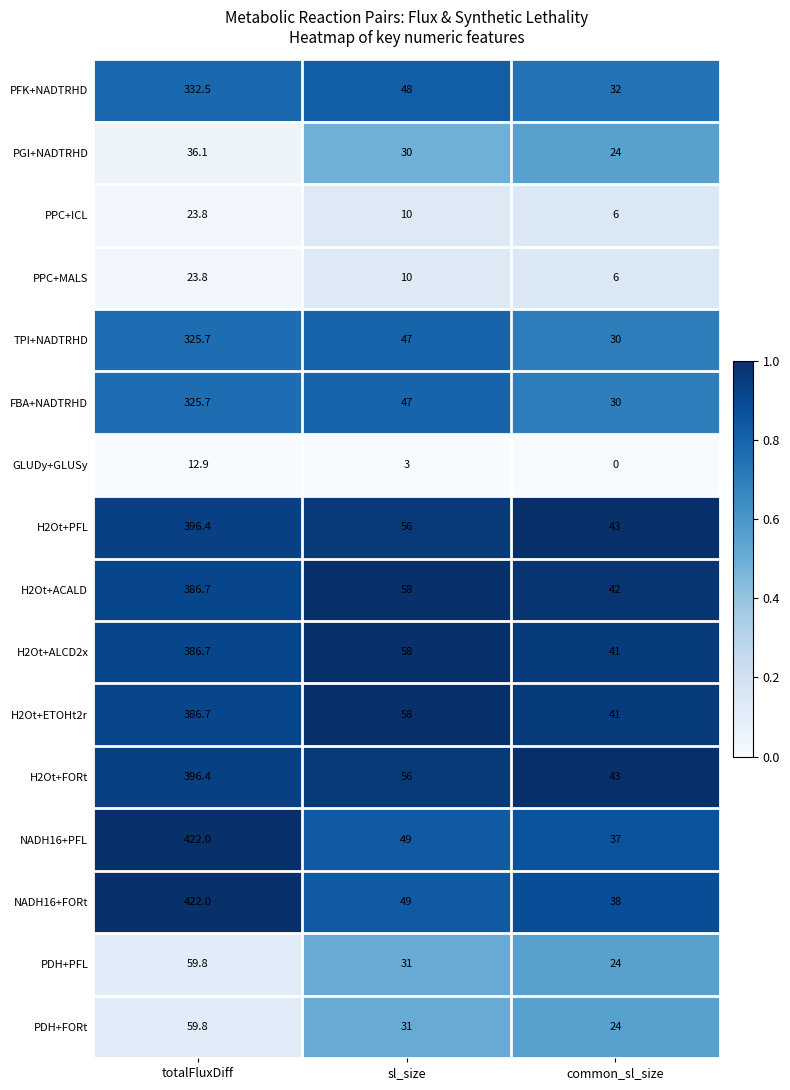

At which category is the sum across all series the highest?

totalFluxDiff